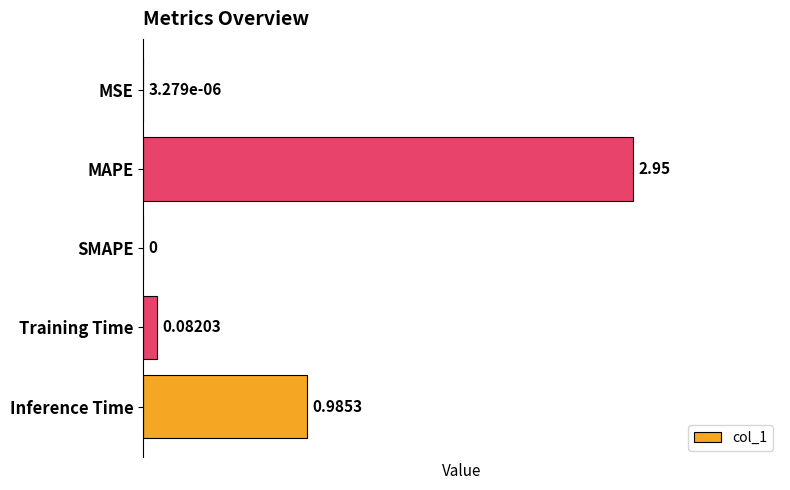

Between Inference Time and MAPE, which is larger?

MAPE